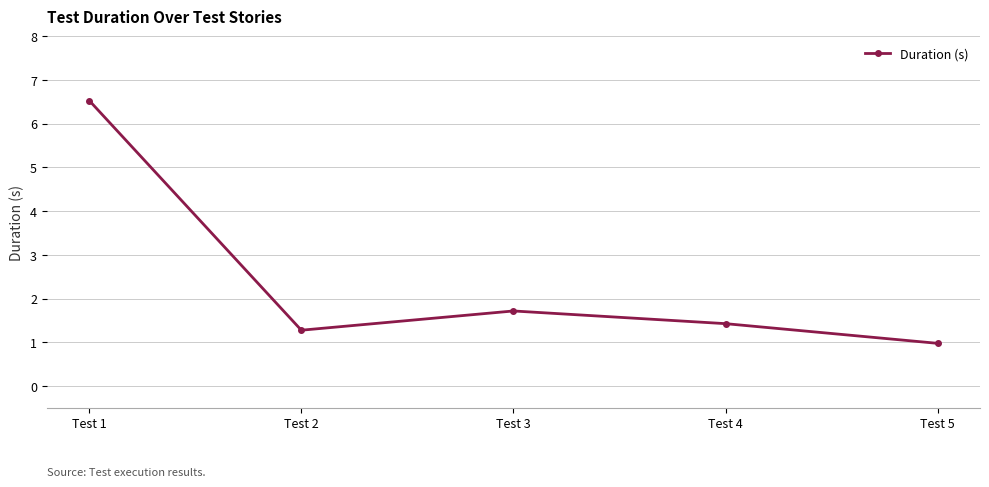

Approximately how many times larger is the value at Test 1 compared to Test 4?

4.6